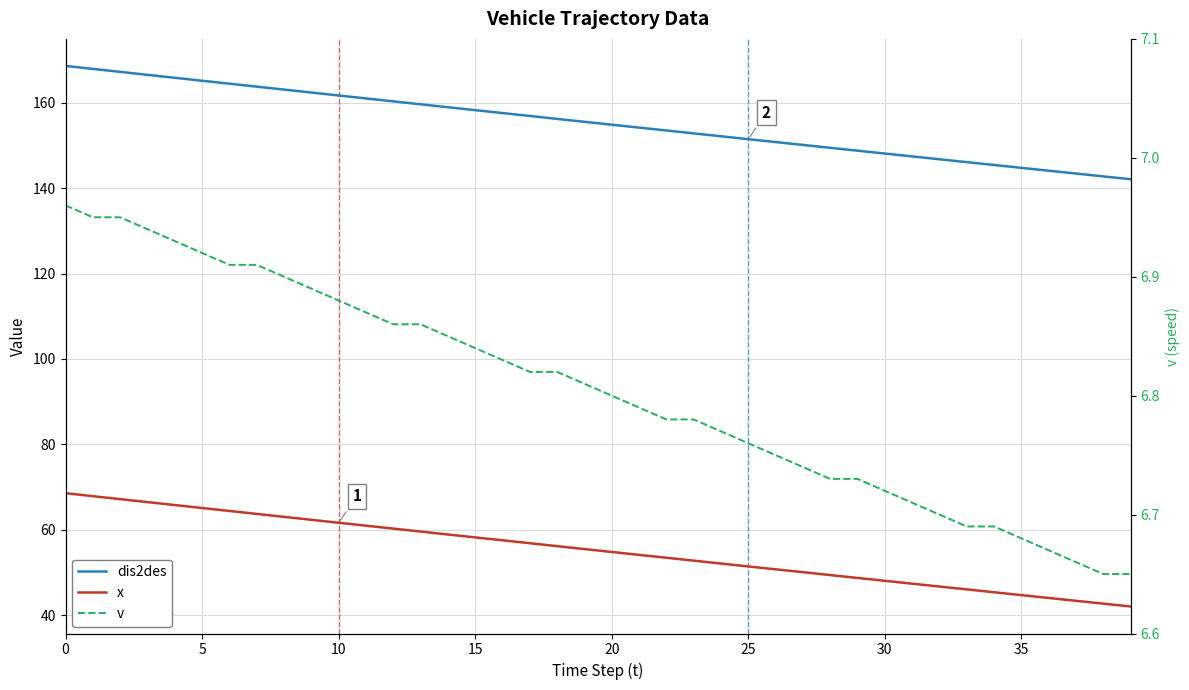

What is the maximum value for dis2des?

168.6